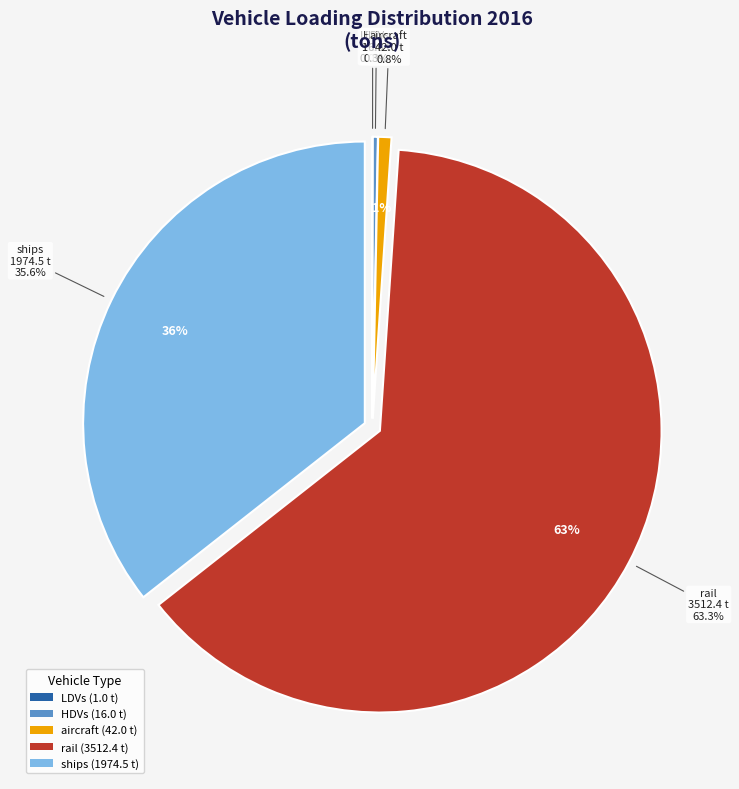

Is there a majority slice in this chart?

Yes